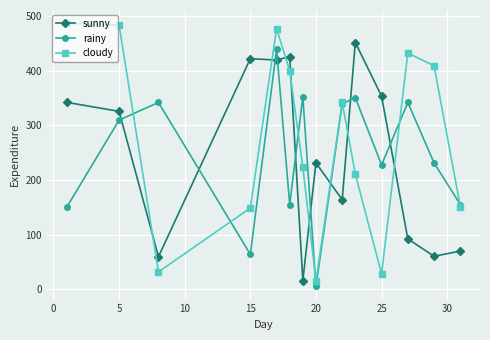

True or false: rainy and sunny intersect in this chart.

True